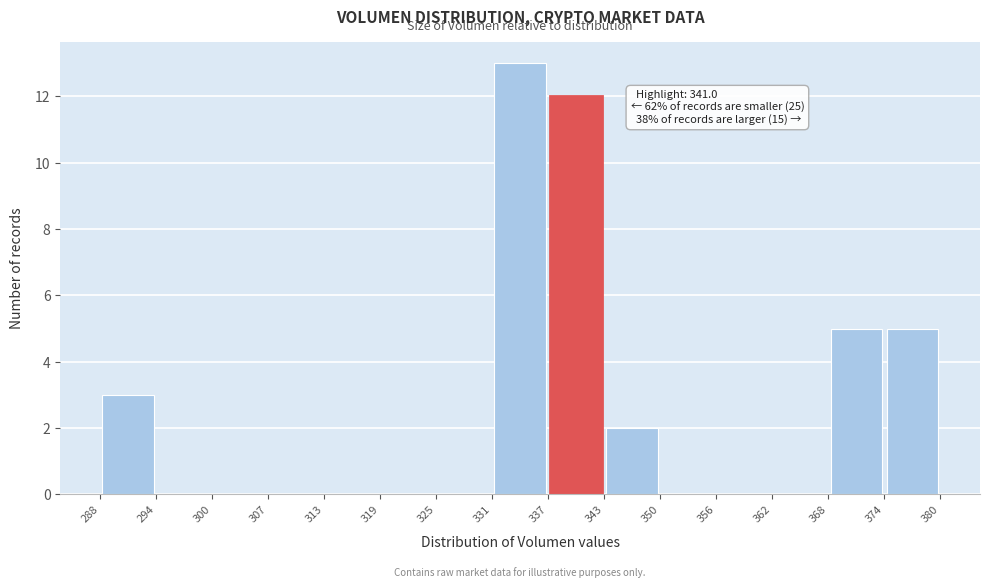

Over which range of the x-axis is the bar tallest?

331 to 337